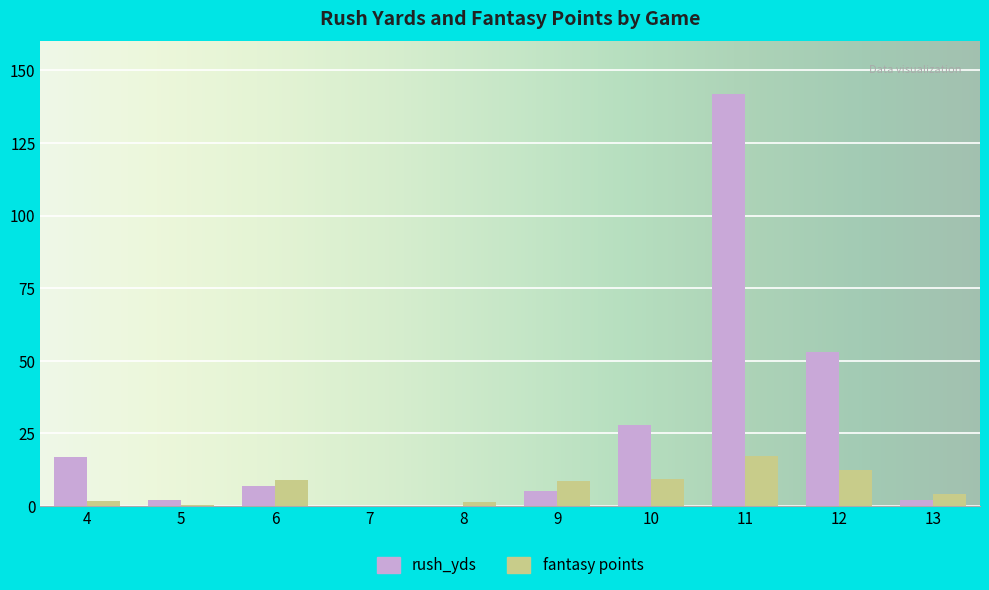

Between 7 and 11, which series saw the biggest shift?

rush_yds